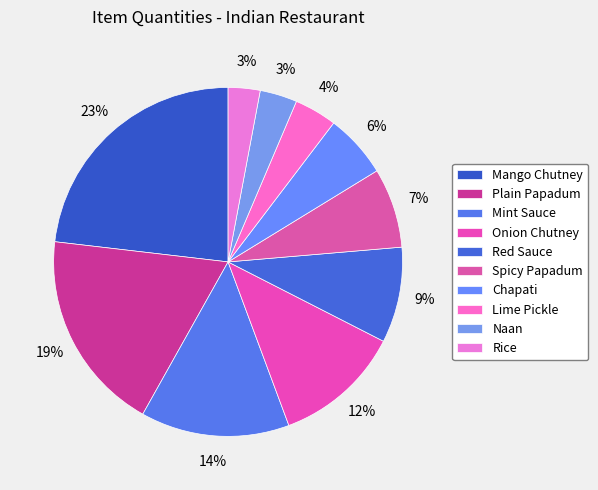

Does Mint Sauce account for over 50% of the chart?

No